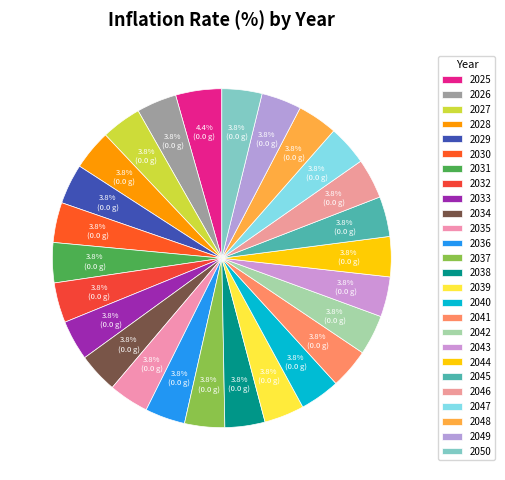

How many segments does this pie chart have?

26